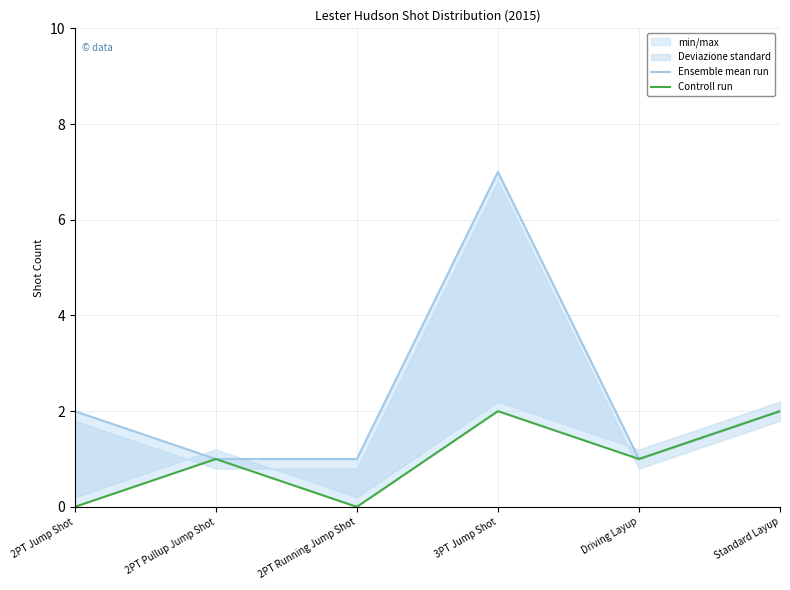

How many interior local valleys does the Ensemble mean run series have?

1